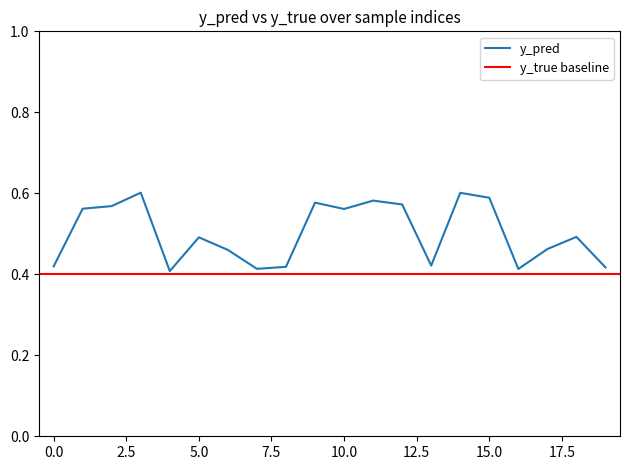

What is the value of the 11th point from the left?

0.6